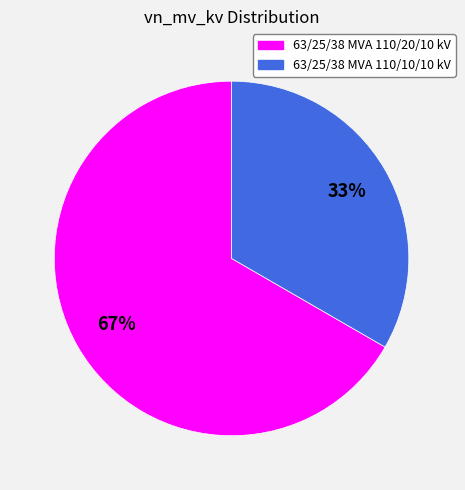

To the nearest percent, what percentage of the pie is 63/25/38 MVA 110/10/10 kV?

33%